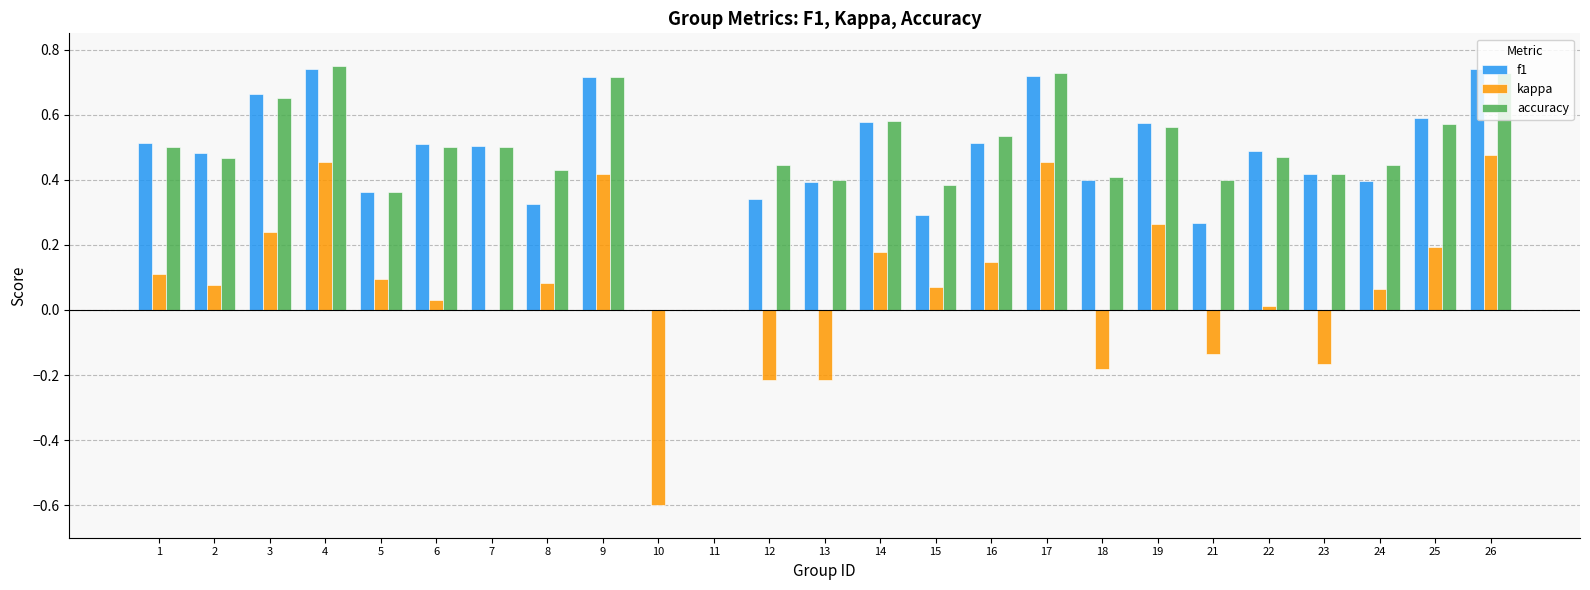

The value of kappa at 5 is 0.1. True or false?

True